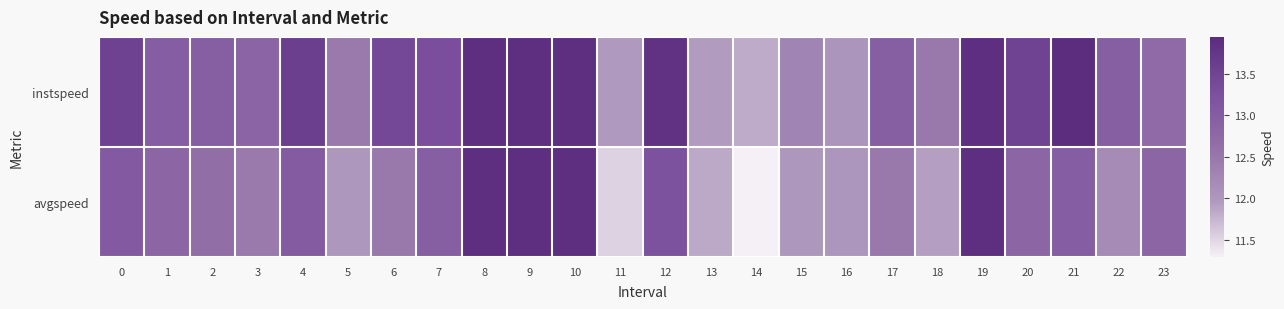

Reading right to left, list all the values displayed in this chart.

instspeed: 23=12.7	22=13.0	21=13.9	20=13.5	19=13.9	18=12.5	17=13.0	16=12.0	15=12.3	14=11.8	13=11.9	12=13.8	11=12.0	10=13.9	9=13.9	8=13.9	7=13.3	6=13.4	5=12.5	4=13.6	3=12.9	2=13.0	1=13.0	0=13.5
avgspeed: 23=12.8	22=12.2	21=13.0	20=12.8	19=13.9	18=11.9	17=12.5	16=12.0	15=12.0	14=11.3	13=11.8	12=13.2	11=11.5	10=13.9	9=13.9	8=13.9	7=13.0	6=12.5	5=12.0	4=13.0	3=12.5	2=12.6	1=12.8	0=13.1